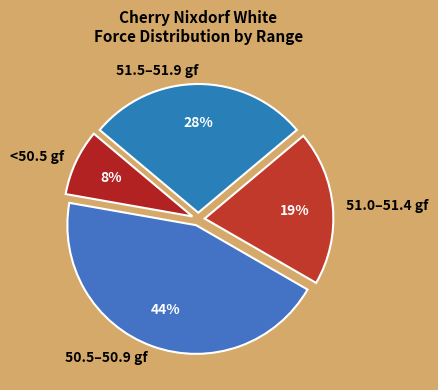

How many slices are in this pie chart?

4